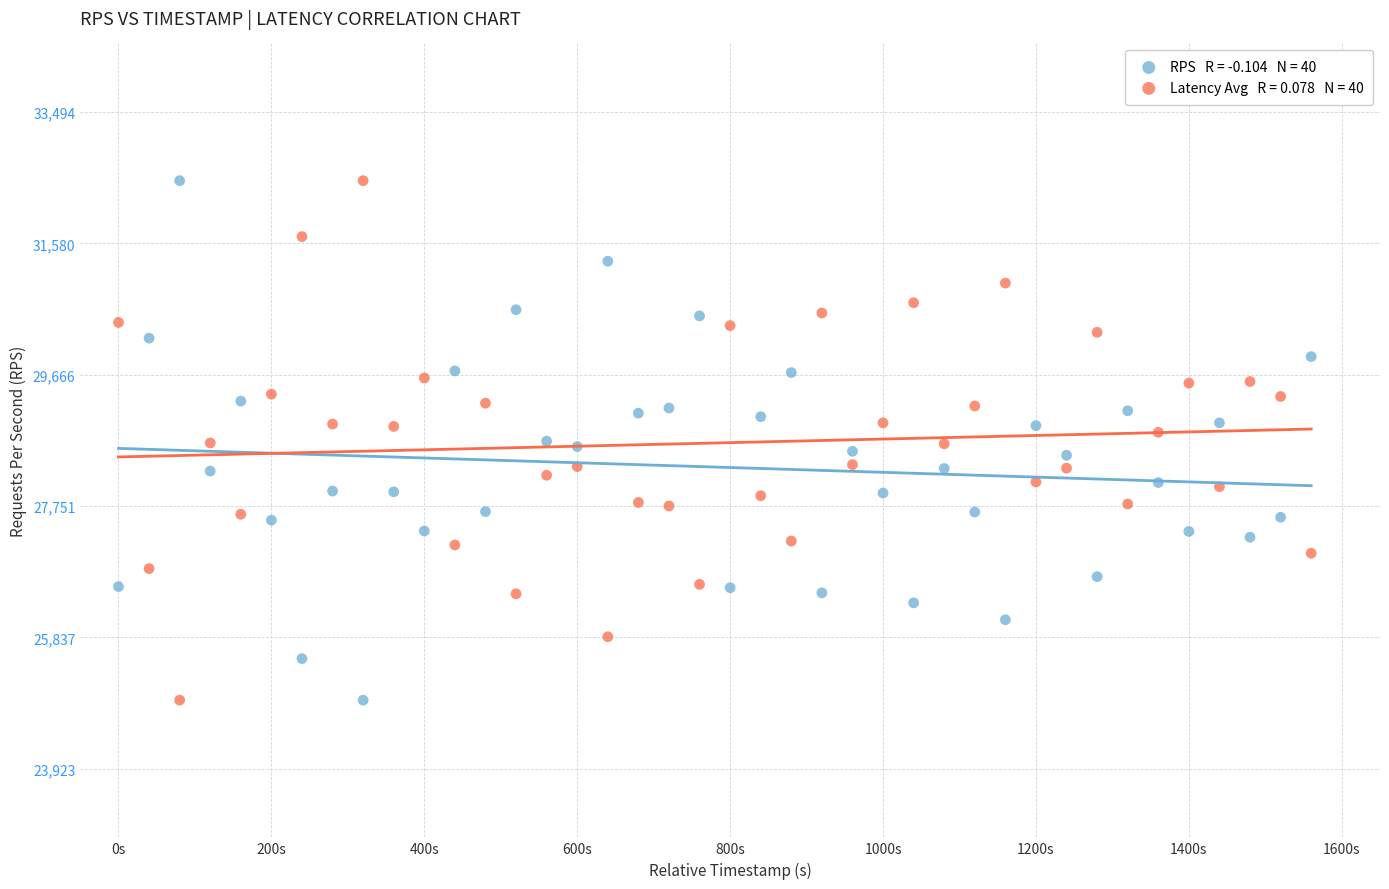

Across all data points, what is the range of X values (max minus min)?

1560.0